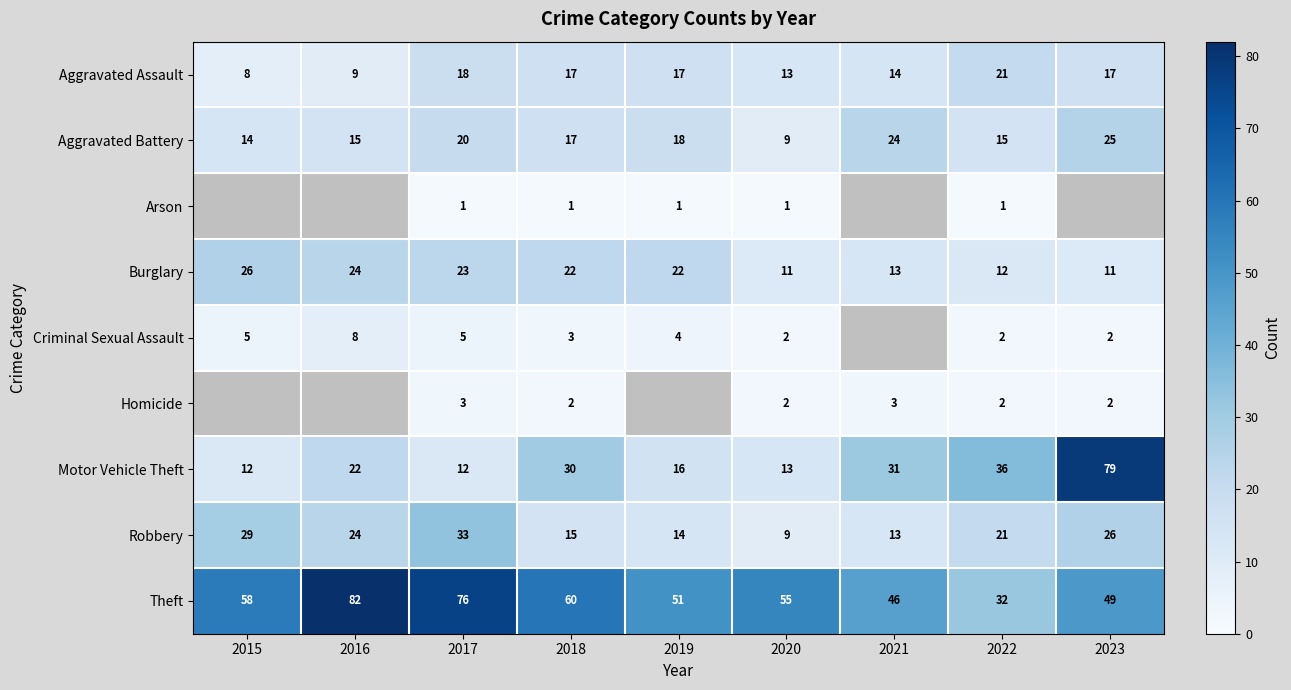

What is the total value across all series at 2020?

115